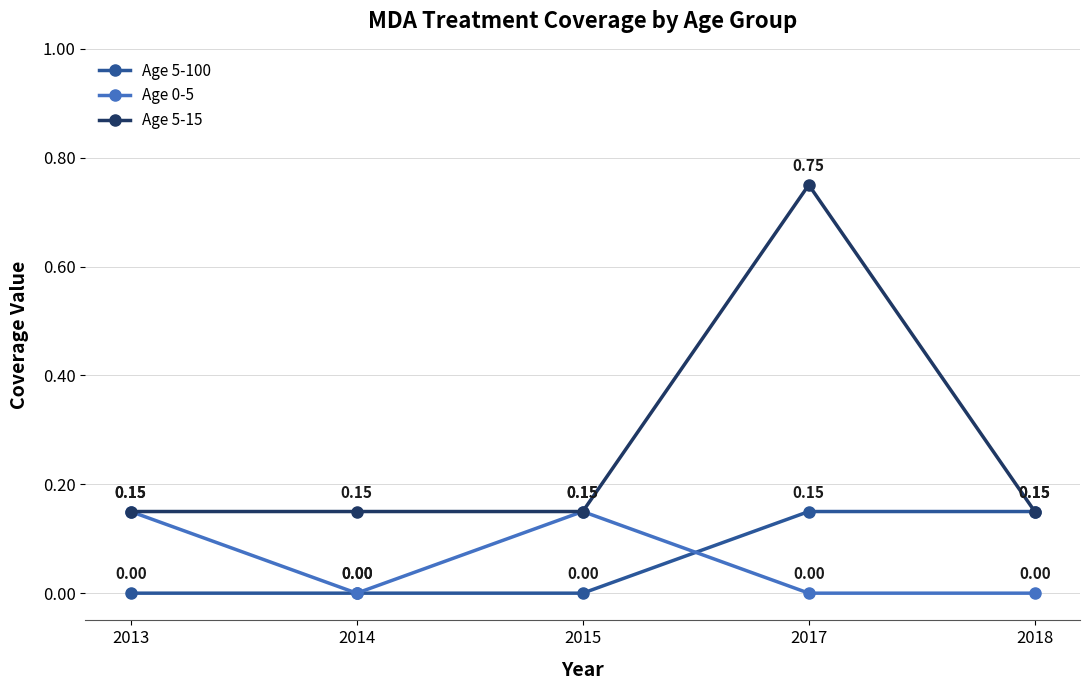

What is the sum of all Age 5-15 values?

1.4